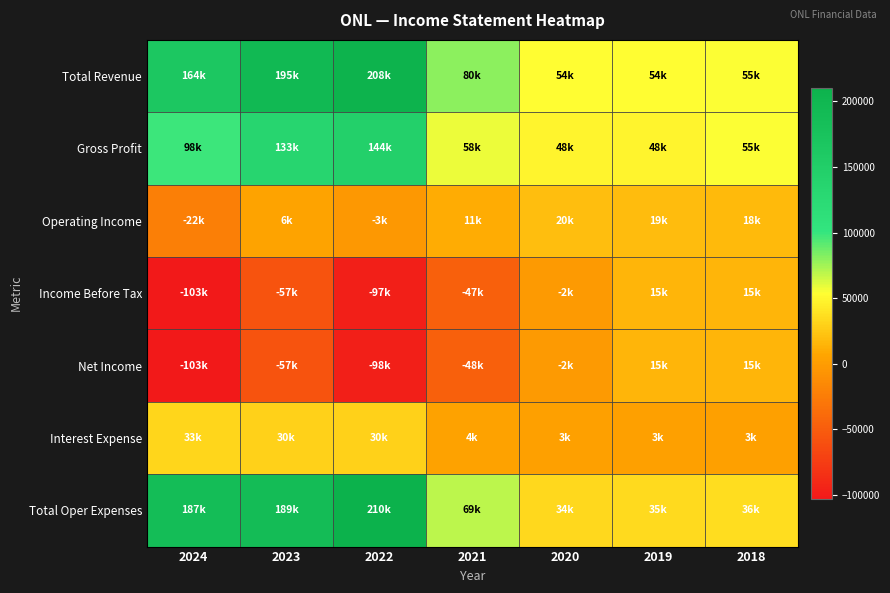

Reading right to left, transcribe all the data shown in this chart.

Total Revenue: 2018=54700	2019=53500	2020=53500	2021=79700	2022=207600	2023=194600	2024=164100
Gross Profit: 2018=54700	2019=47600	2020=47700	2021=58400	2022=144400	2023=133300	2024=98400
Operating Income: 2018=18100	2019=18600	2020=19700	2021=10600	2022=-2800	2023=5500	2024=-22500
Income Before Tax: 2018=14800	2019=15300	2020=-1900	2021=-47300	2022=-97300	2023=-56900	2024=-102800
Net Income: 2018=14800	2019=15300	2020=-1900	2021=-47500	2022=-97500	2023=-57300	2024=-103000
Interest Expense: 2018=3400	2019=3300	2020=2900	2021=4300	2022=30200	2023=29700	2024=32600
Total Oper Expenses: 2018=36500	2019=34900	2020=33800	2021=69100	2022=210400	2023=189100	2024=186600